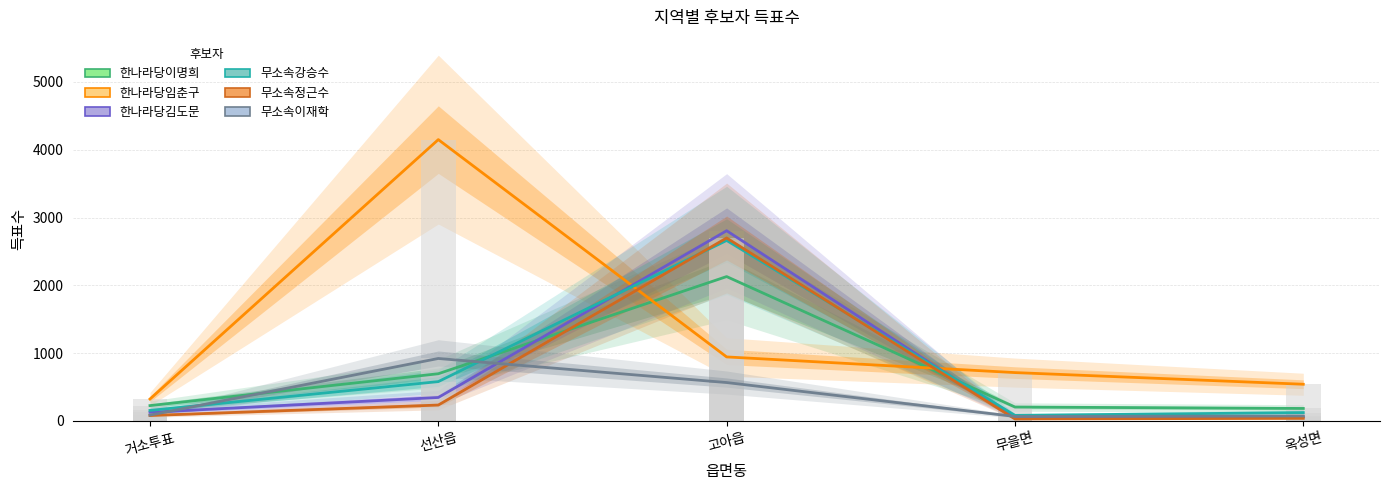

How many values in the 무소속정근수 series are below 81?

2